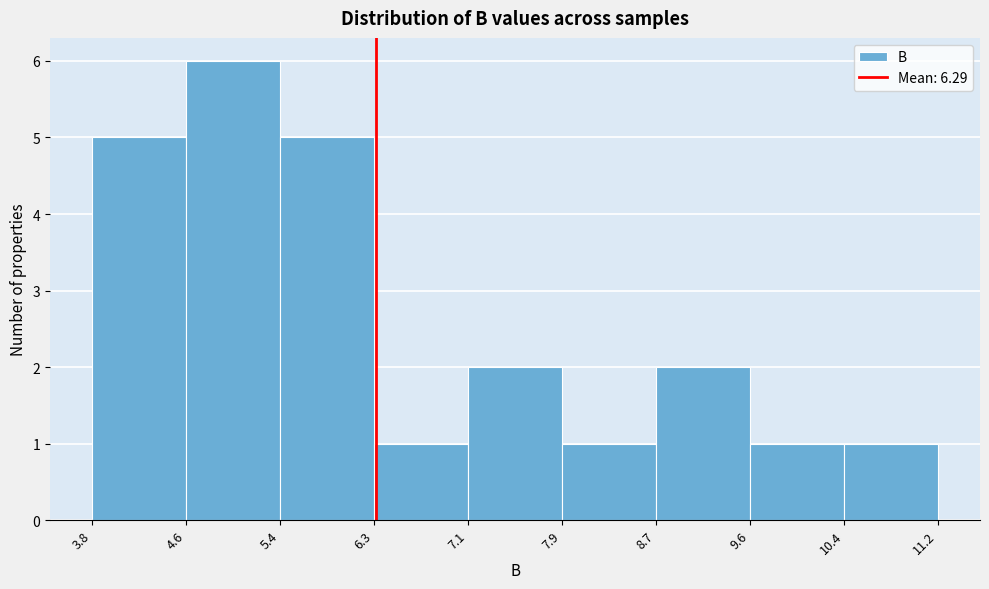

Reading left to right, list every bar in this chart as the range it spans on the x-axis followed by its height. The values are not printed on the chart, so give them approximately, as read against the axis.

3.8 to 4.6: 5
4.6 to 5.4: 6
5.4 to 6.3: 5
6.3 to 7.1: 1
7.1 to 7.9: 2
7.9 to 8.7: 1
8.7 to 9.6: 2
9.6 to 10.4: 1
10.4 to 11.2: 1